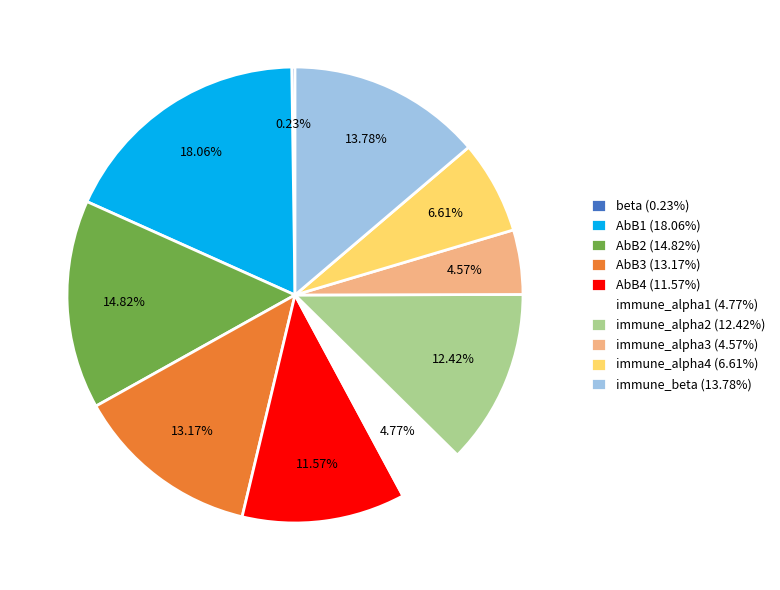

Which category has the biggest portion of the pie?

AbB1